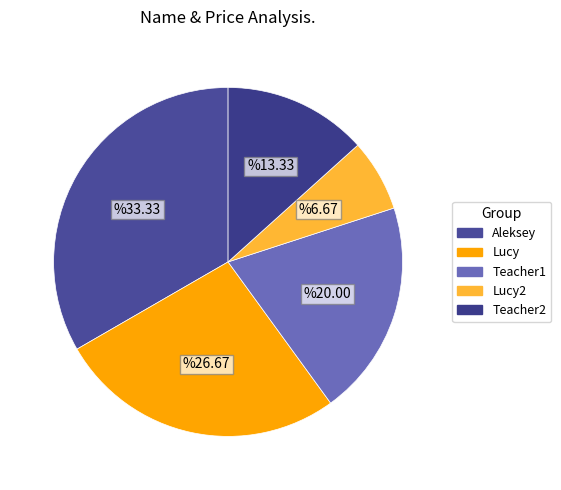

Which slice is the smallest?

Lucy2